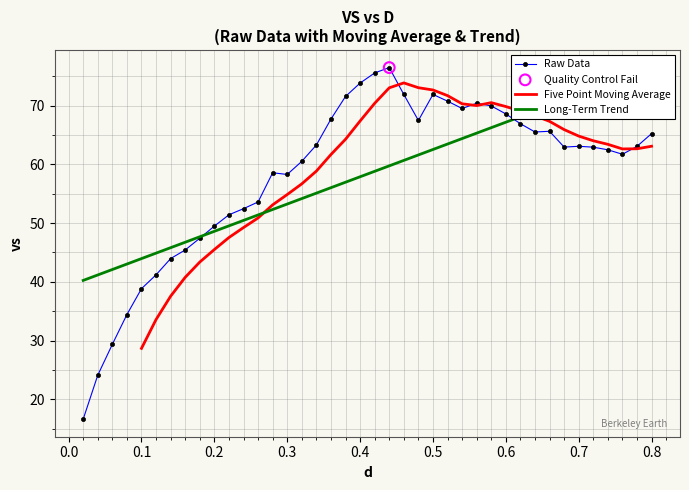

What is the minimum value for Raw Data?

16.6